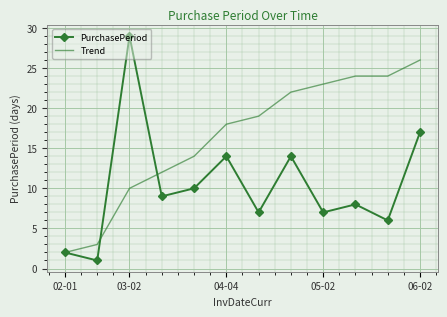

Which series has the widest spread of values?

PurchasePeriod